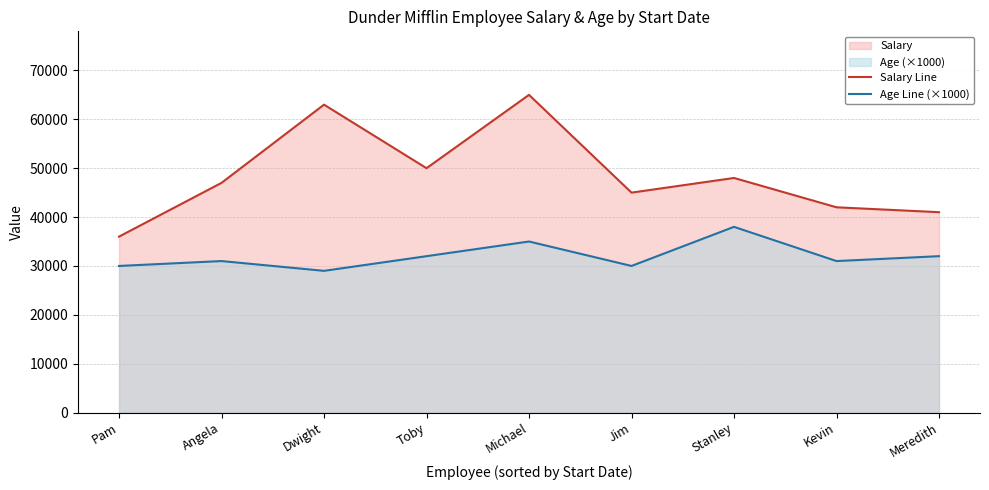

What is the value of the Salary Line point at the 5th from the left?

65000